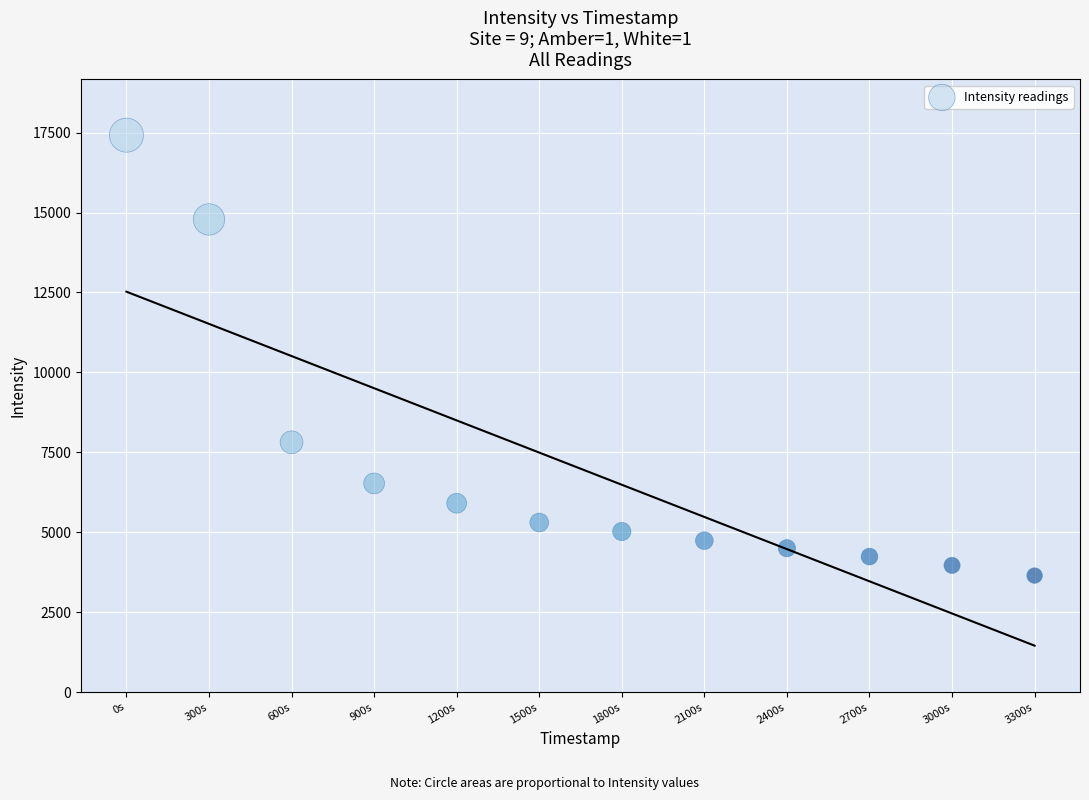

What is the average Y value?

6988.4